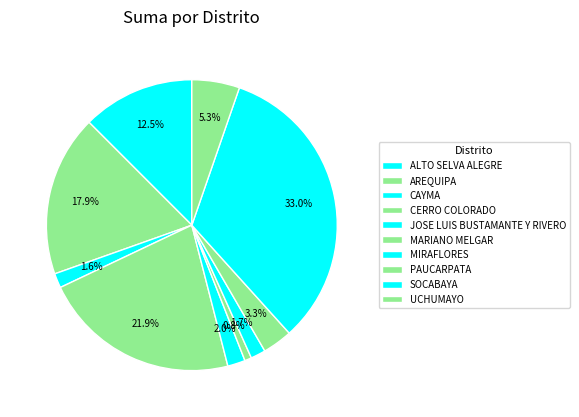

How many segments does this pie chart have?

10